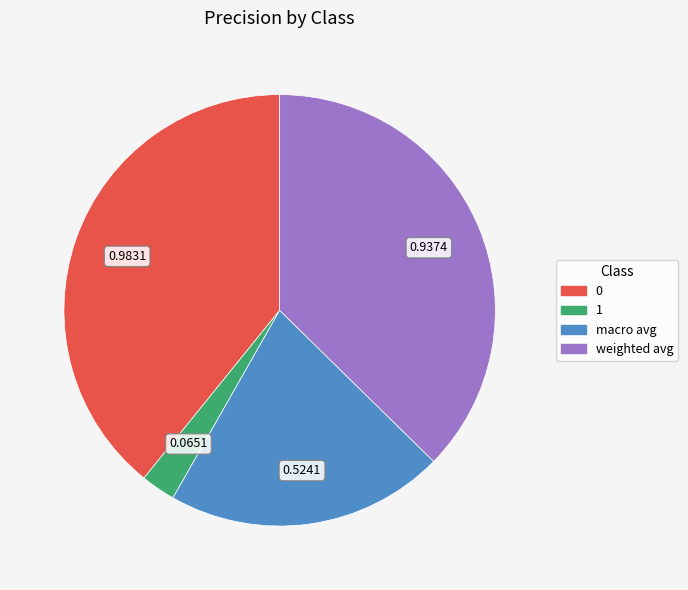

Which has a higher value, weighted avg or 1?

weighted avg